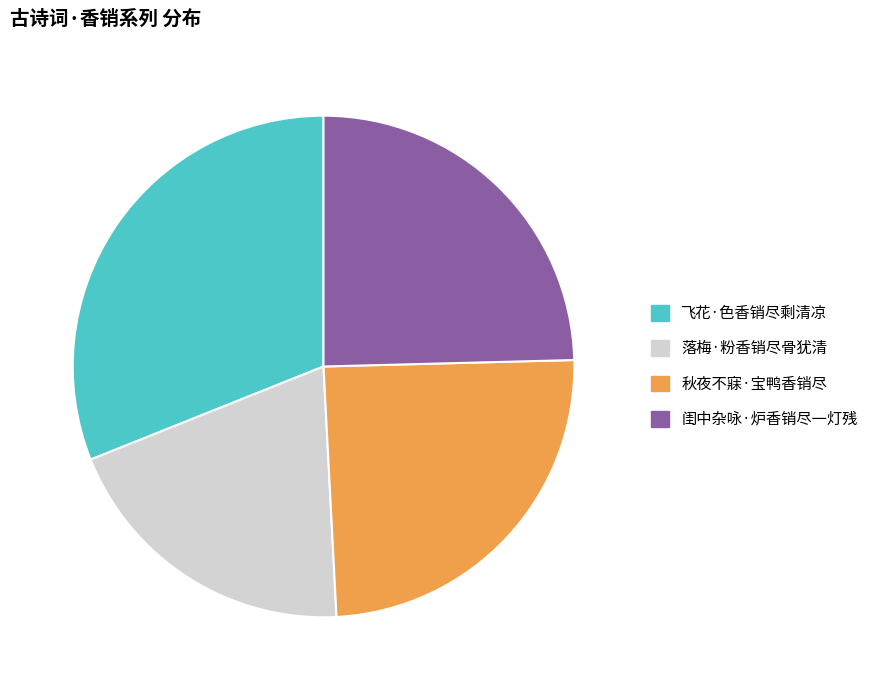

Do 落梅·粉香销尽骨犹清 and 飞花·色香销尽剩清凉 together represent more than half of the pie?

Yes